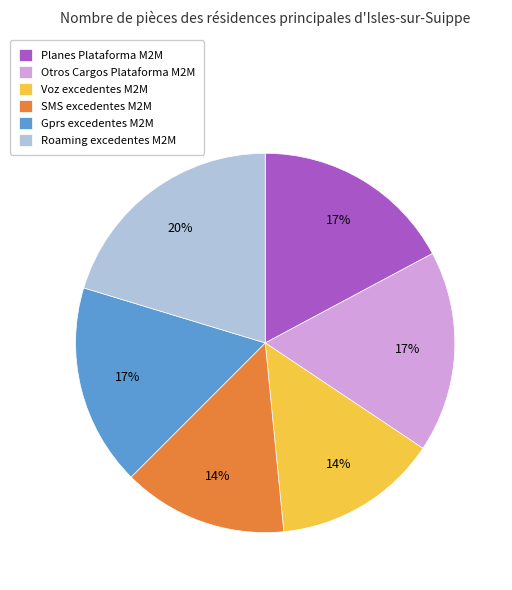

What is the largest slice in the pie chart?

Roaming excedentes M2M